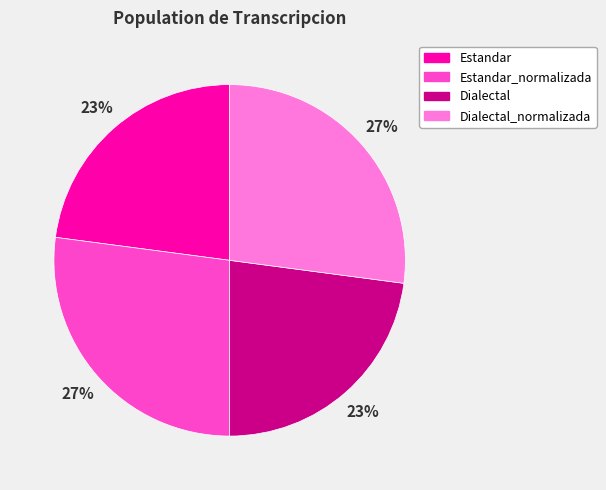

What percentage is the Dialectal_normalizada slice, to the nearest percent?

27%